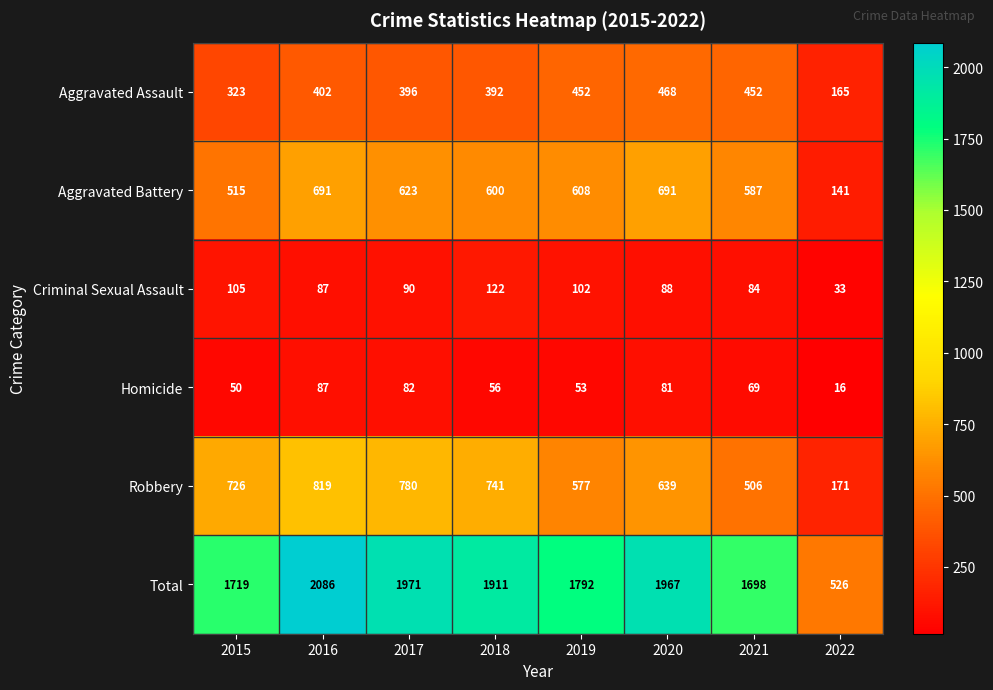

What is the spread (max minus min) of values at 2021?

1629